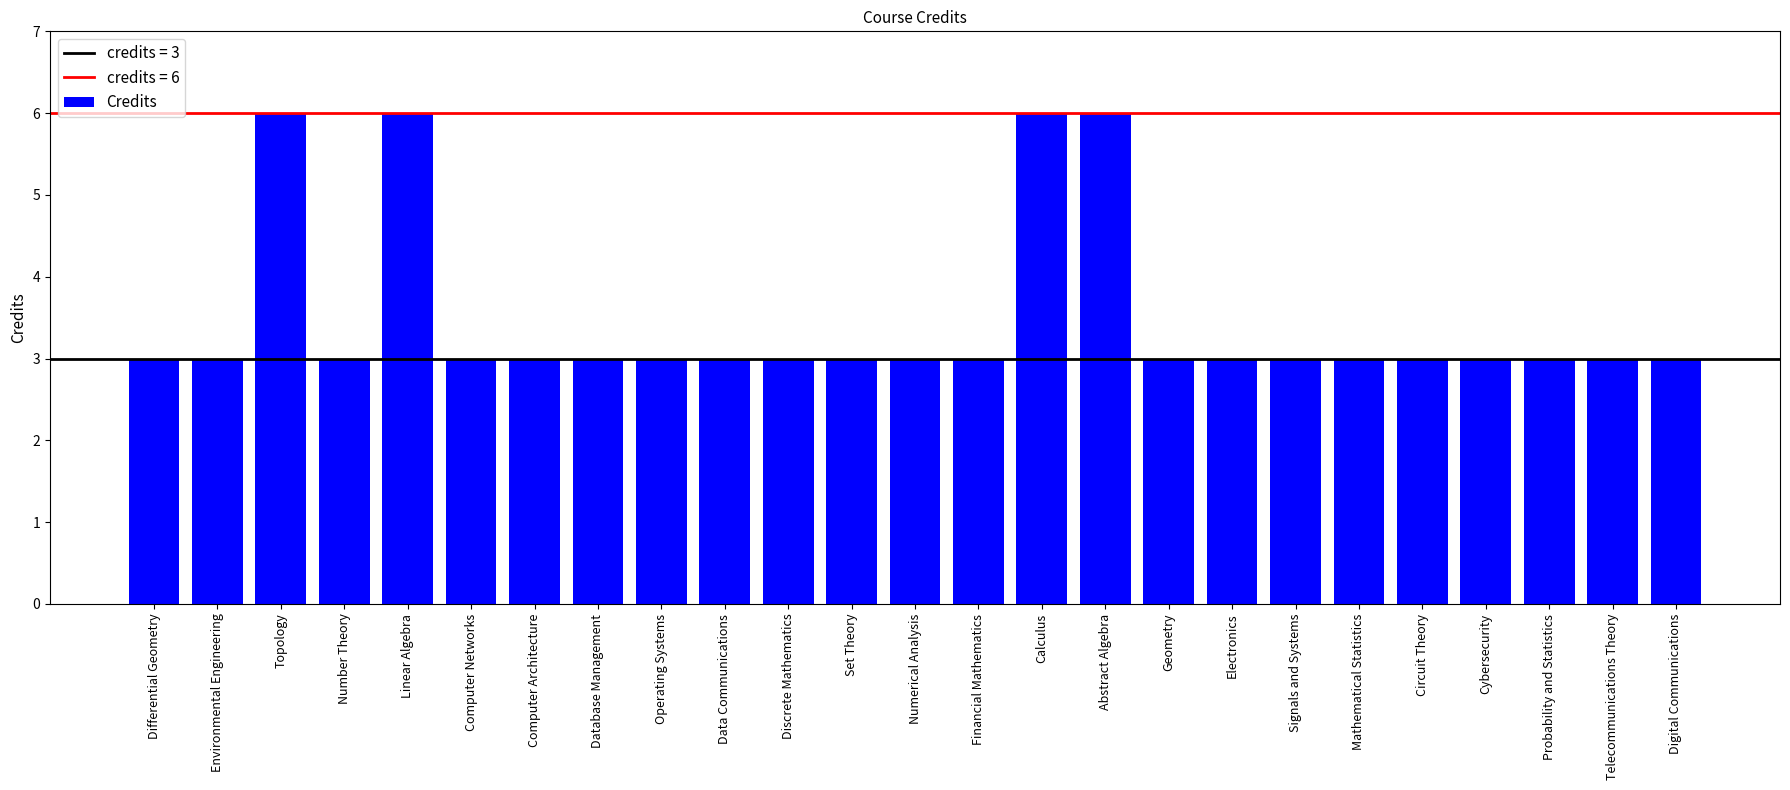

What is the minimum value shown in the chart?

3